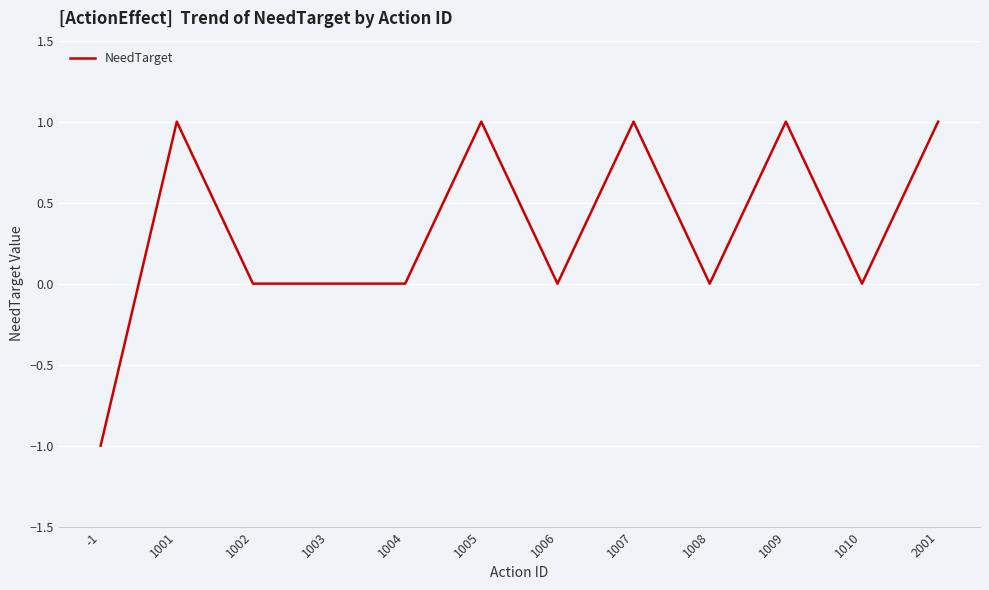

True or false: the data shows 1 at 1007.

True